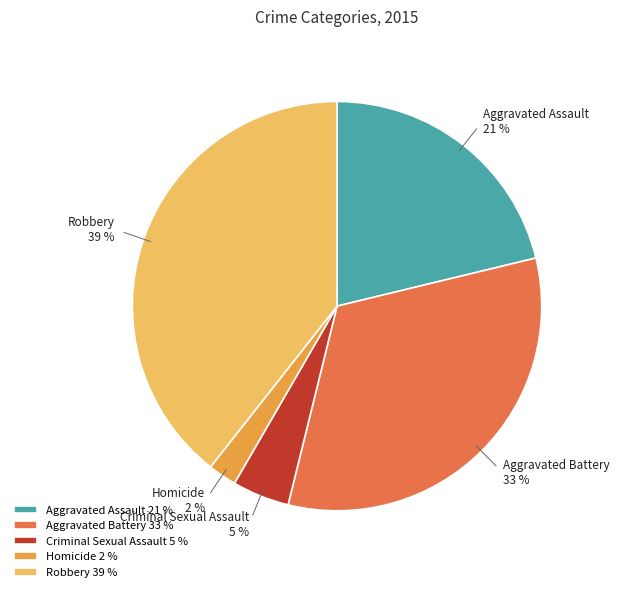

Rank the categories by value from lowest to highest.

Homicide, Criminal Sexual Assault, Aggravated Assault, Aggravated Battery, Robbery